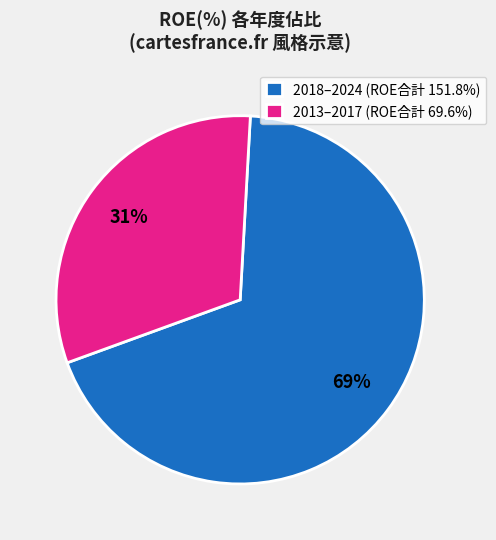

Is there a majority slice in this chart?

Yes